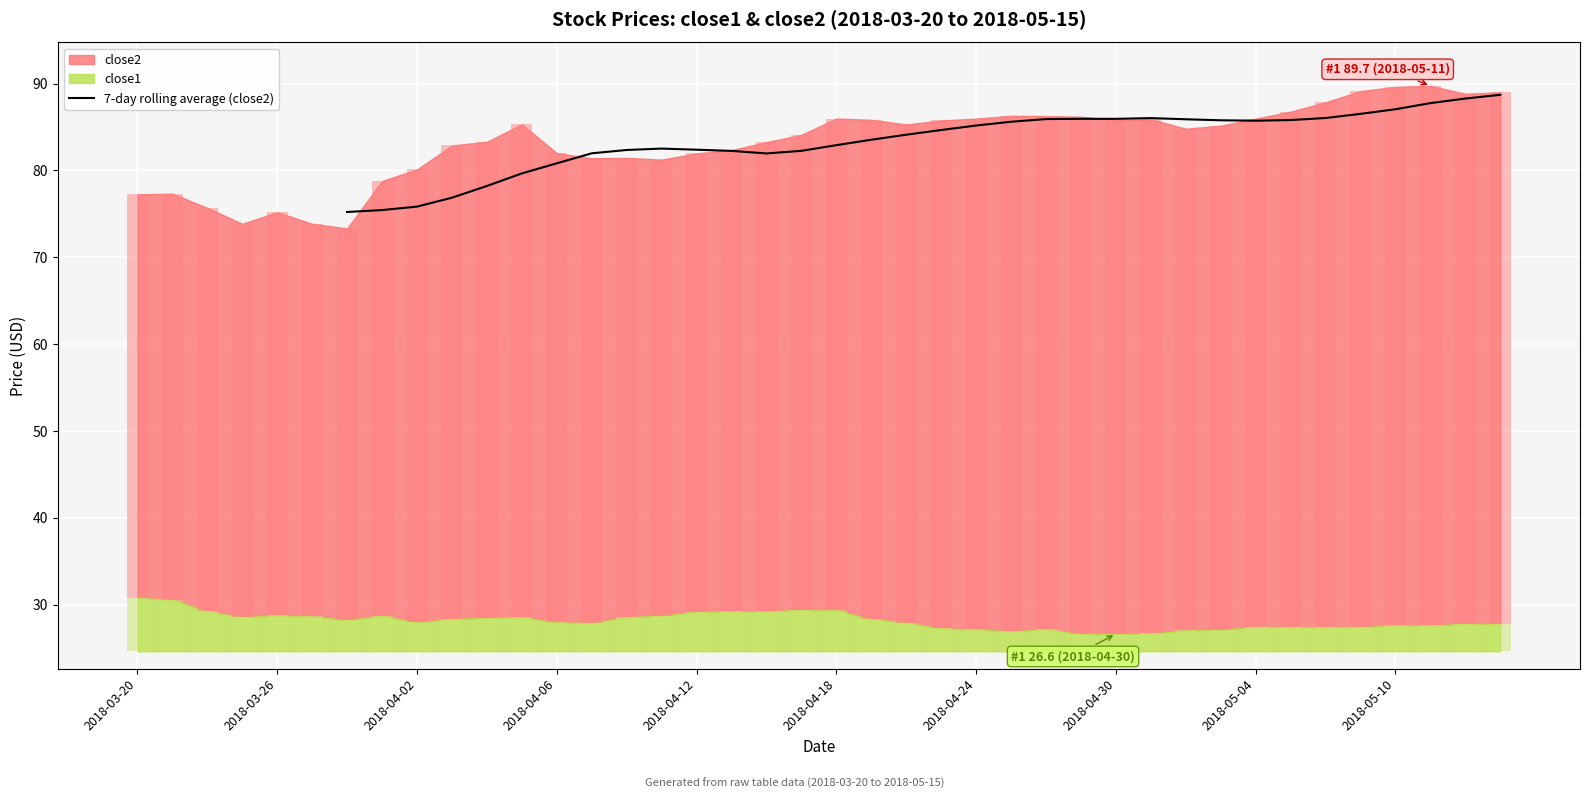

The 7-day rolling average (close2) series shows 85.2 at 2018-04-24. True or false?

True